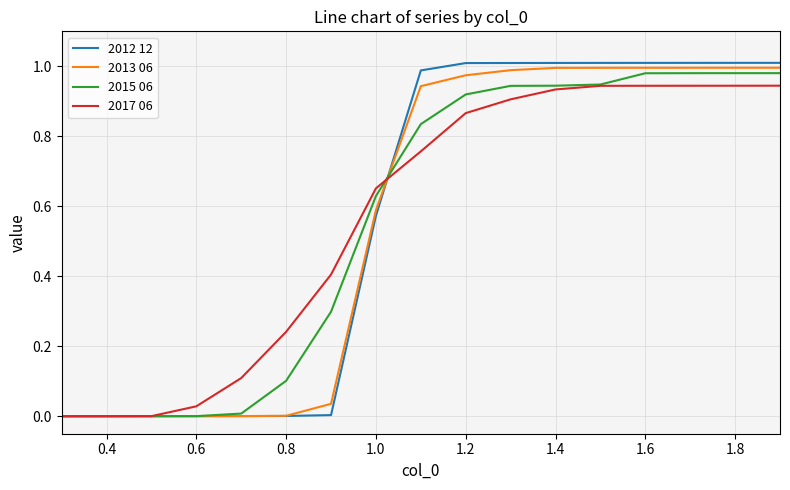

What is the sum of all 2017 06 values?

9.6